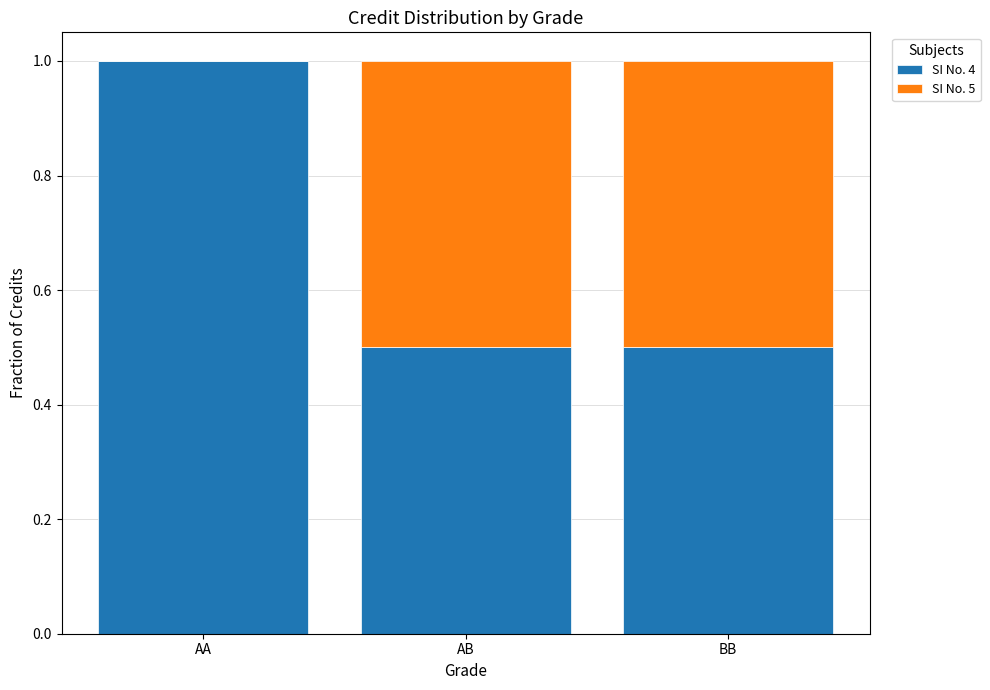

What value does the SI No. 4 series have at AA?

1.0